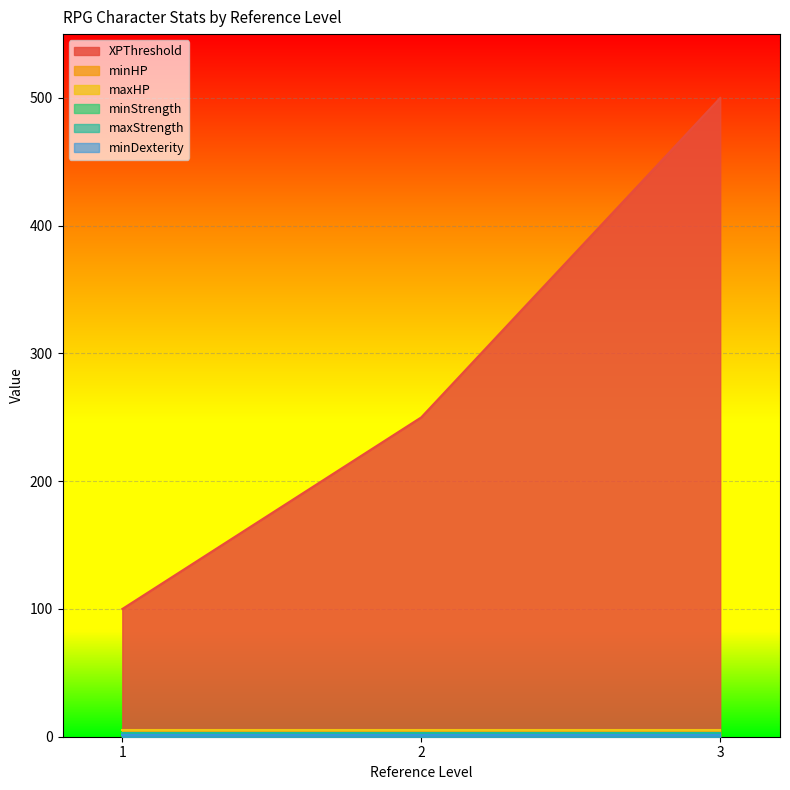

Does the chart display data point markers on the line(s)?

No